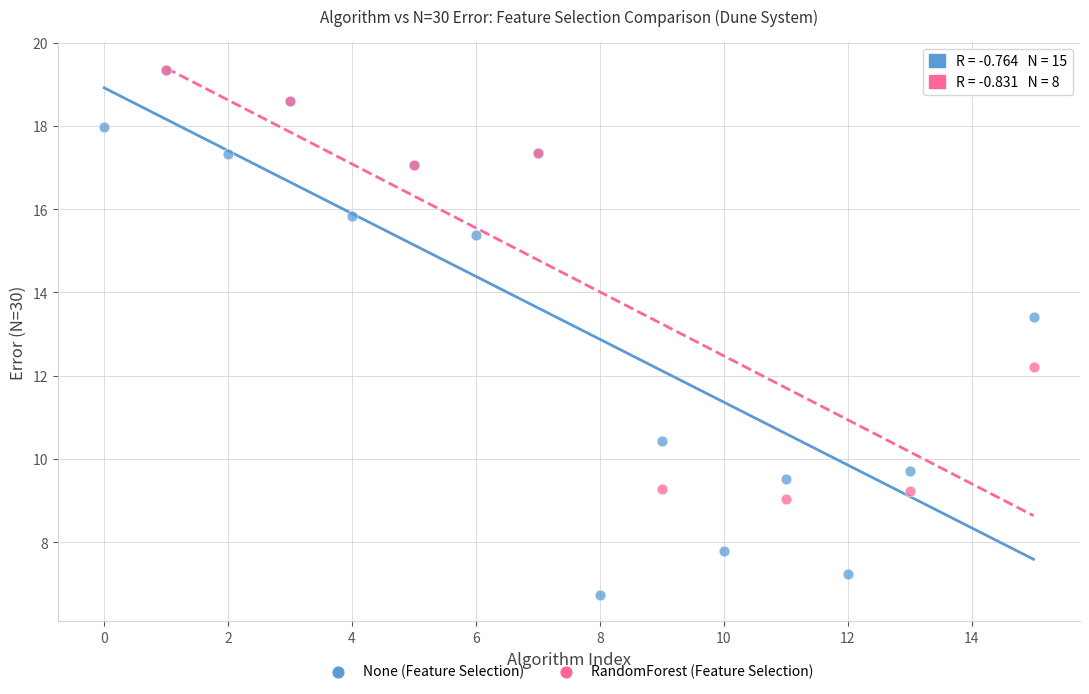

Which series reaches the minimum Y coordinate?

None (Feature Selection)